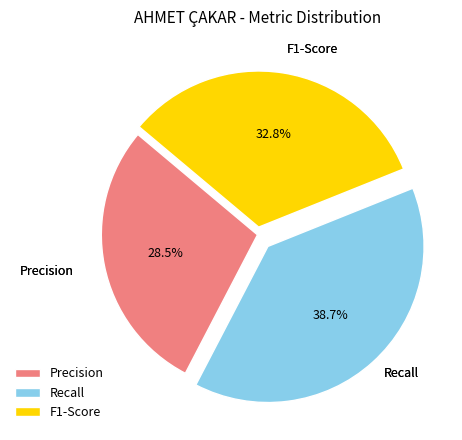

Rank the categories by value from highest to lowest.

Recall, F1-Score, Precision